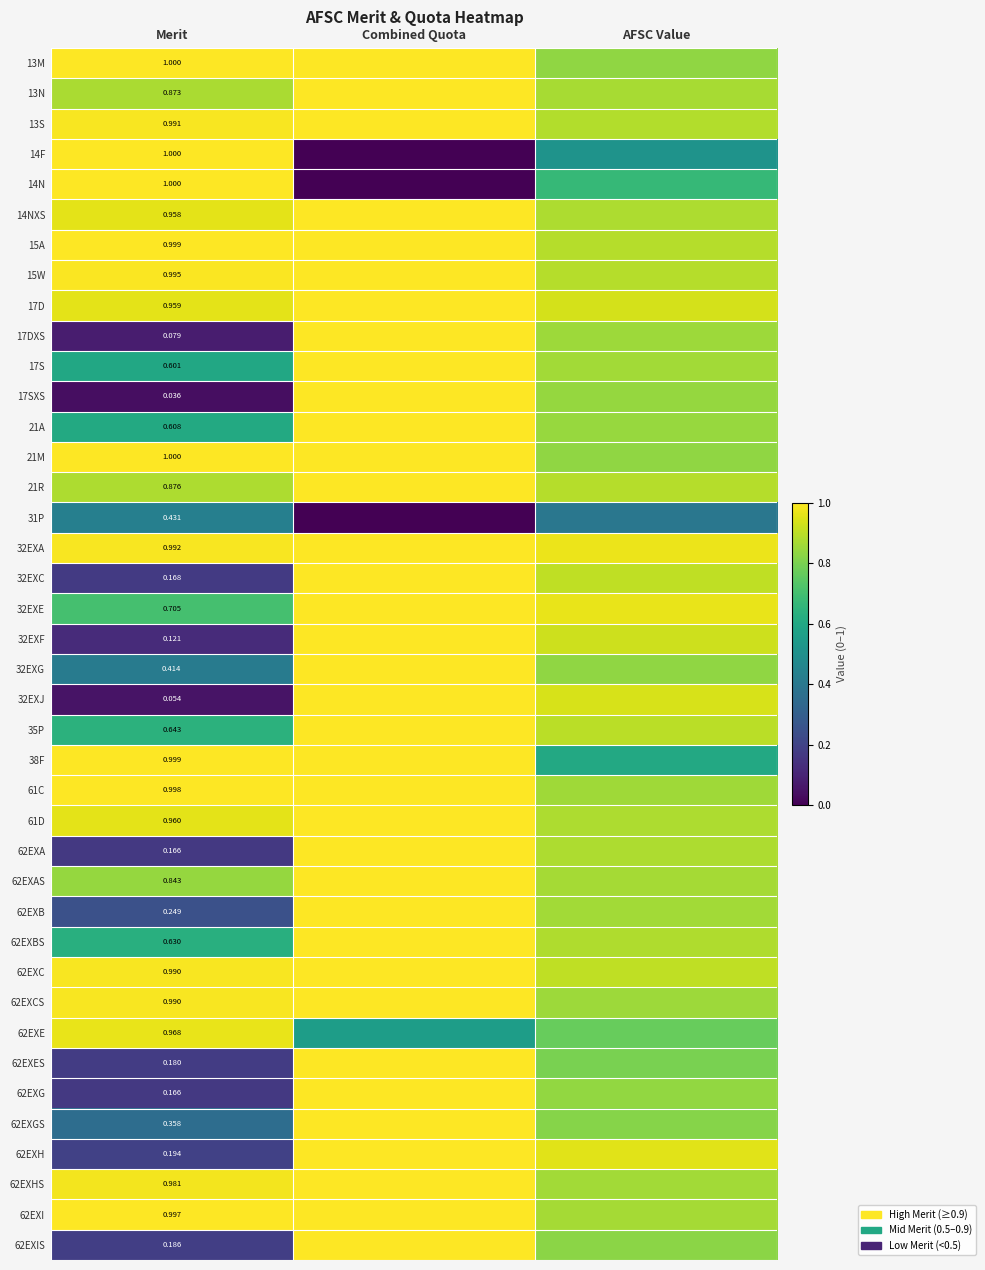

Which category has the lowest value in the 14N series?

Combined Quota